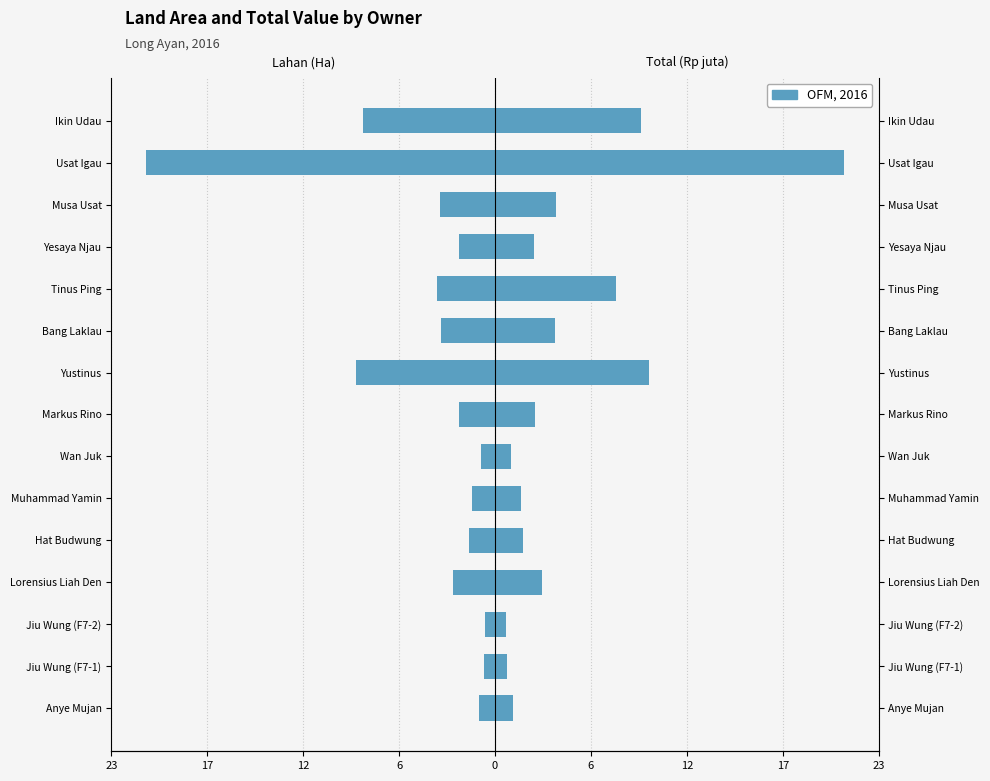

How many bars are there in each group?

2